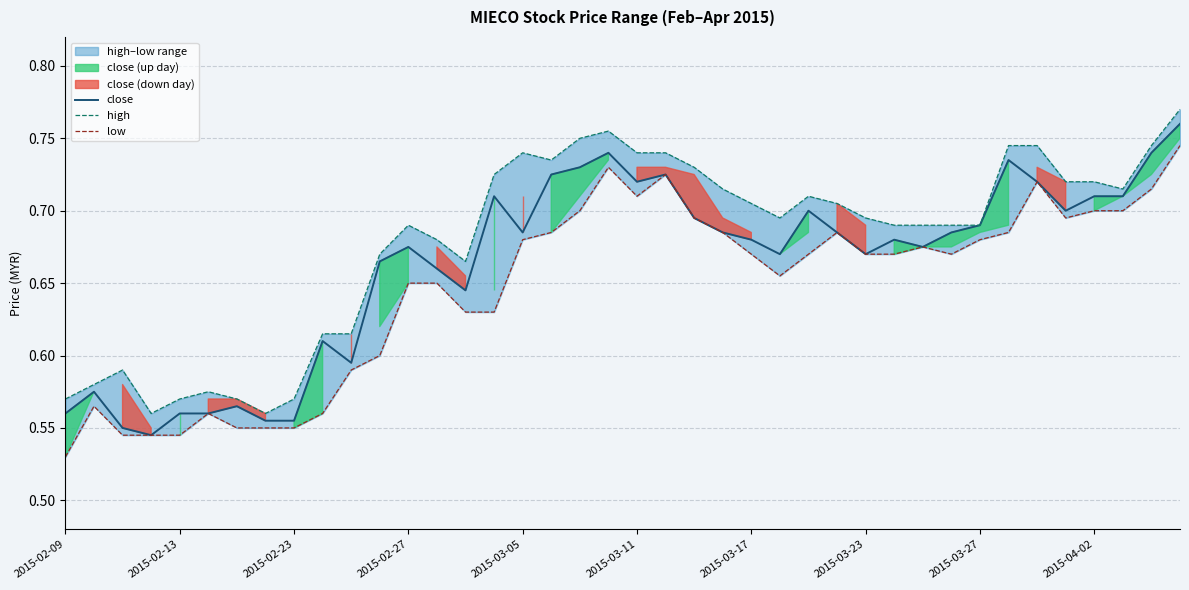

Which series has the largest total across all categories?

high